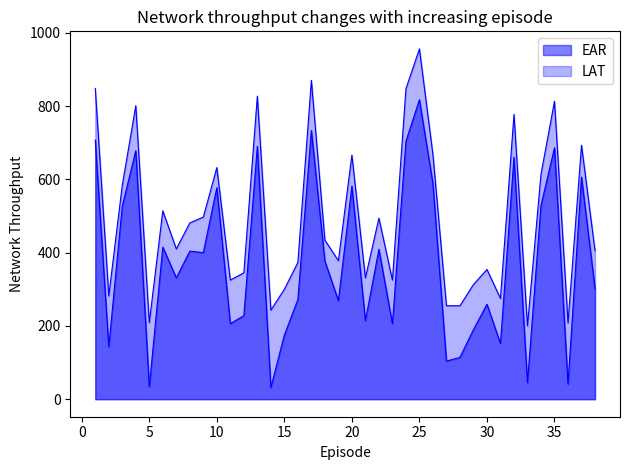

What is the minimum value for EAR?

32